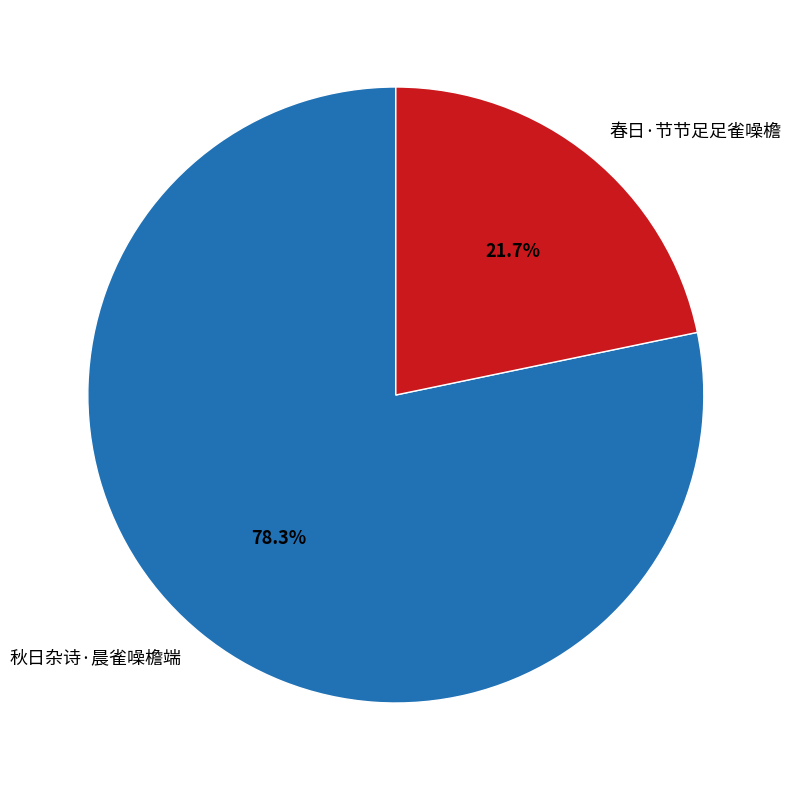

Rank the categories by value from highest to lowest.

秋日杂诗·晨雀噪檐端, 春日·节节足足雀噪檐